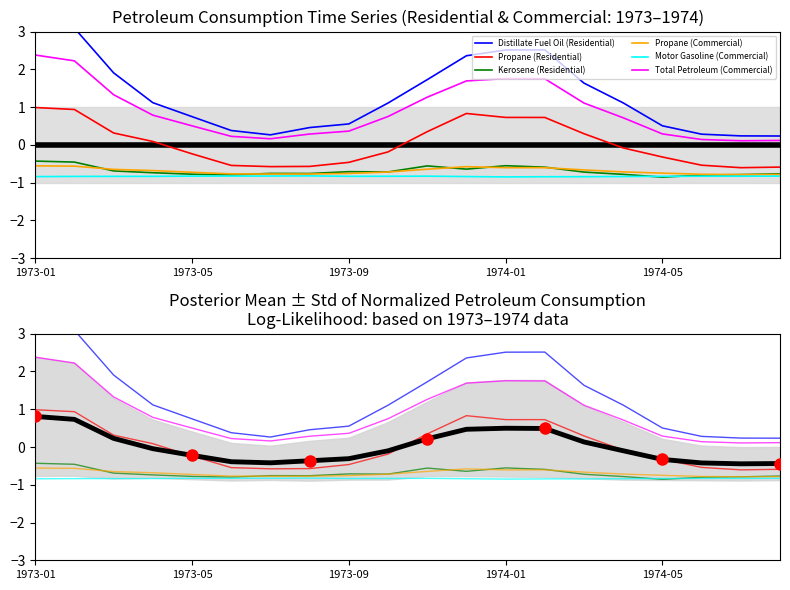

Read the Distillate Fuel Oil (Residential) value at 1973-02.

3.1